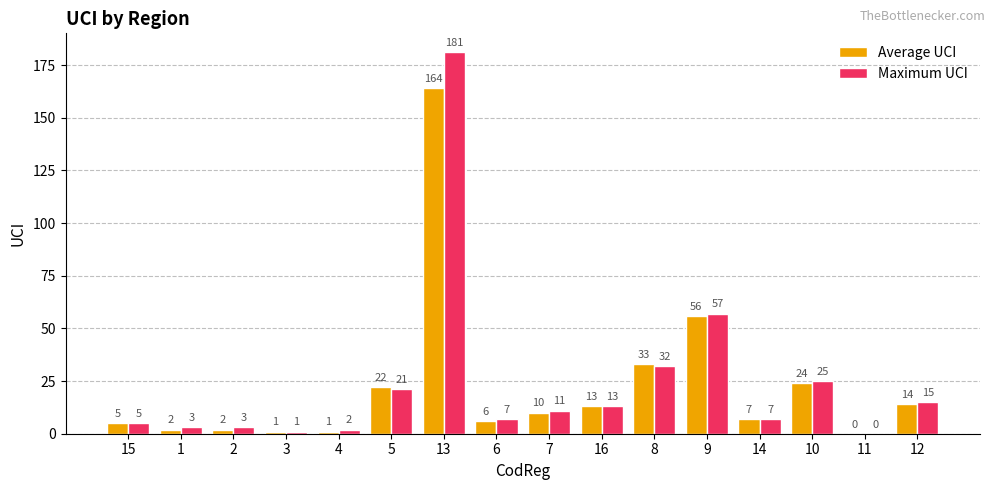

Reading left to right, list all the values displayed in this chart.

Average UCI: 15=5	1=2	2=2	3=1	4=1	5=22	13=164	6=6	7=10	16=13	8=33	9=56	14=7	10=24	11=0	12=14
Maximum UCI: 15=5	1=3	2=3	3=1	4=2	5=21	13=181	6=7	7=11	16=13	8=32	9=57	14=7	10=25	11=0	12=15